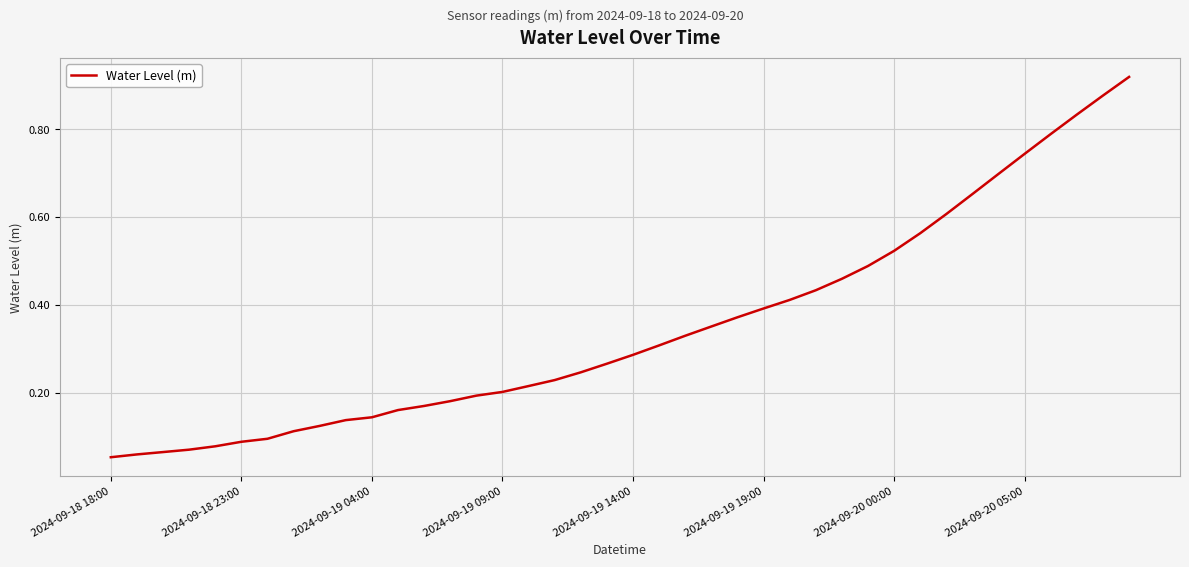

The chart shows a value of 0.2 at 2024-09-19 14:00. True or false?

False